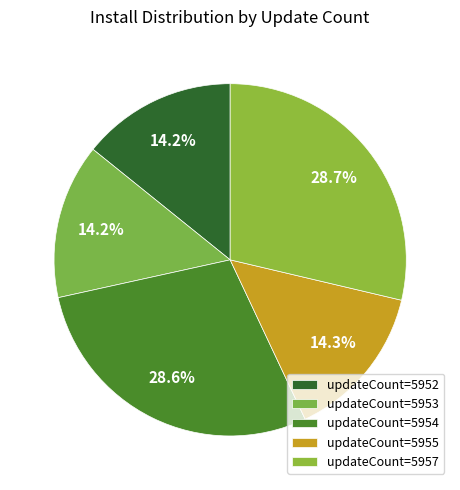

Count the number of slices in the pie.

5